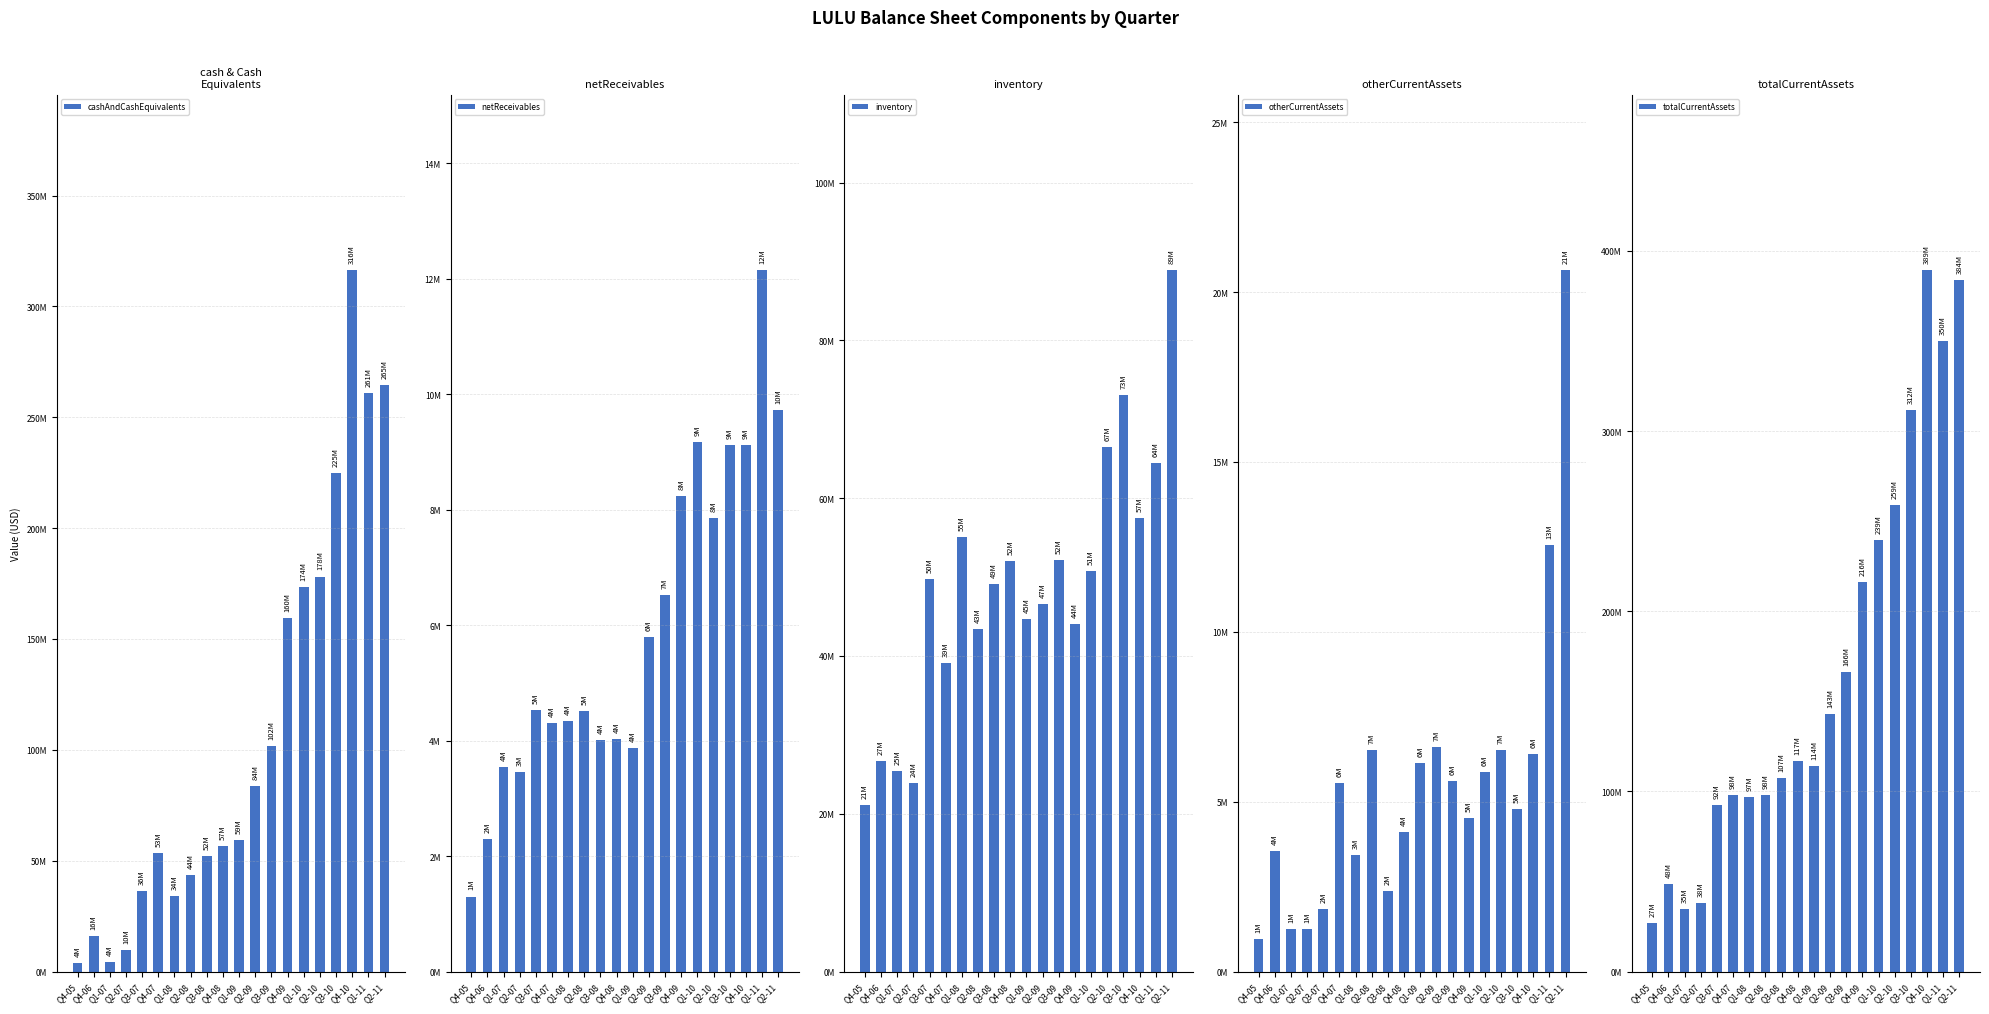

Reading right to left, list all the values displayed in this chart.

cashAndCashEquivalents: Q2-11=264728000	Q1-11=260871000	Q4-10=316286000	Q3-10=224775000	Q2-10=178172000	Q1-10=173640000	Q4-09=159573000	Q3-09=101832000	Q2-09=83797000	Q1-09=59271000	Q4-08=56796981	Q3-08=52039394	Q2-08=43735233	Q1-08=34061642	Q4-07=53339326	Q3-07=36324627	Q2-07=9726553	Q1-07=4392601	Q4-06=16028534	Q4-05=3877017
netReceivables: Q2-11=9720000	Q1-11=12149000	Q4-10=9116000	Q3-10=9121000	Q2-10=7851000	Q1-10=9177000	Q4-09=8238000	Q3-09=6515000	Q2-09=5789000	Q1-09=3868000	Q4-08=4029032	Q3-08=4006535	Q2-08=4505235	Q1-08=4338299	Q4-07=4302430	Q3-07=4532440	Q2-07=3457650	Q1-07=3547888	Q4-06=2290665	Q4-05=1300281
inventory: Q2-11=88884000	Q1-11=64423000	Q4-10=57469000	Q3-10=73023000	Q2-10=66520000	Q1-10=50750000	Q4-09=44070000	Q3-09=52103000	Q2-09=46542000	Q1-09=44635000	Q4-08=52050891	Q3-08=49062264	Q2-08=43433339	Q1-08=55047970	Q4-07=39092208	Q3-07=49694303	Q2-07=23848113	Q1-07=25405576	Q4-06=26628113	Q4-05=21077881
otherCurrentAssets: Q2-11=20640000	Q1-11=12545000	Q4-10=6408000	Q3-10=4798000	Q2-10=6507000	Q1-10=5876000	Q4-09=4529000	Q3-09=5618000	Q2-09=6604000	Q1-09=6135000	Q4-08=4111024	Q3-08=2378498	Q2-08=6516823	Q1-08=3427277	Q4-07=5557190	Q3-07=1827792	Q2-07=1246522	Q1-07=1253650	Q4-06=3545431	Q4-05=962145
totalCurrentAssets: Q2-11=383972000	Q1-11=349988000	Q4-10=389279000	Q3-10=311717000	Q2-10=259050000	Q1-10=239443000	Q4-09=216410000	Q3-09=166068000	Q2-09=142732000	Q1-09=113909000	Q4-08=116987928	Q3-08=107486691	Q2-08=98190630	Q1-08=96875188	Q4-07=97906418	Q3-07=92379162	Q2-07=38278838	Q1-07=34599715	Q4-06=48492743	Q4-05=27217324